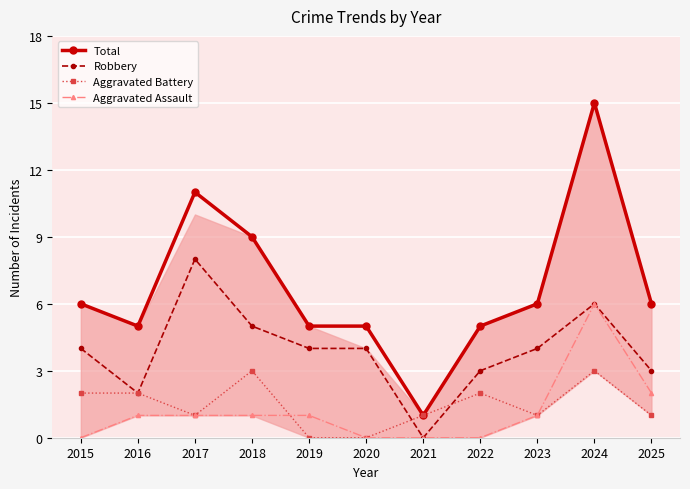

True or false: Total and Robbery intersect in this chart.

False